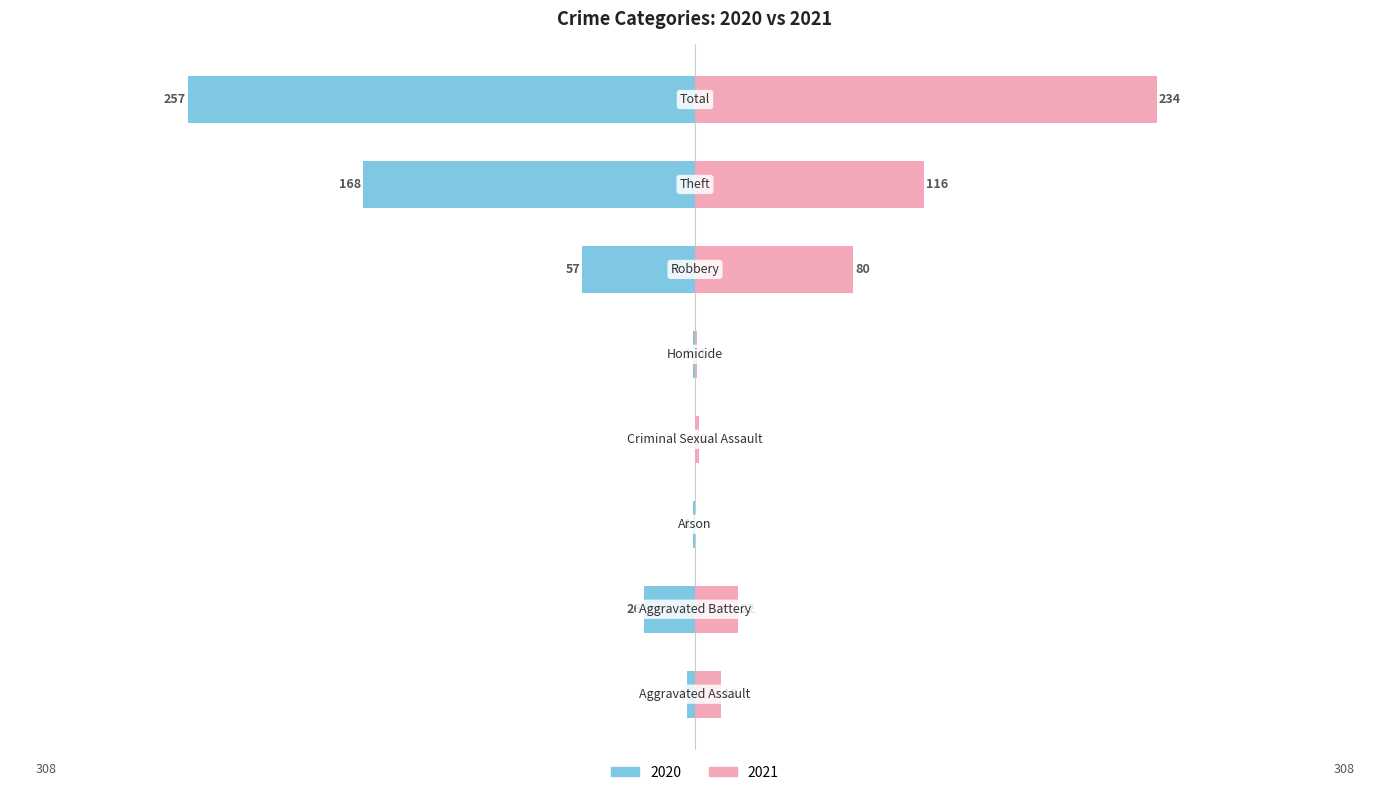

Reading left to right, list all the values displayed in this chart.

2021: 13	22	0	2	1	80	116	234
2020: -4	-26	-1	0	-1	-57	-168	-257